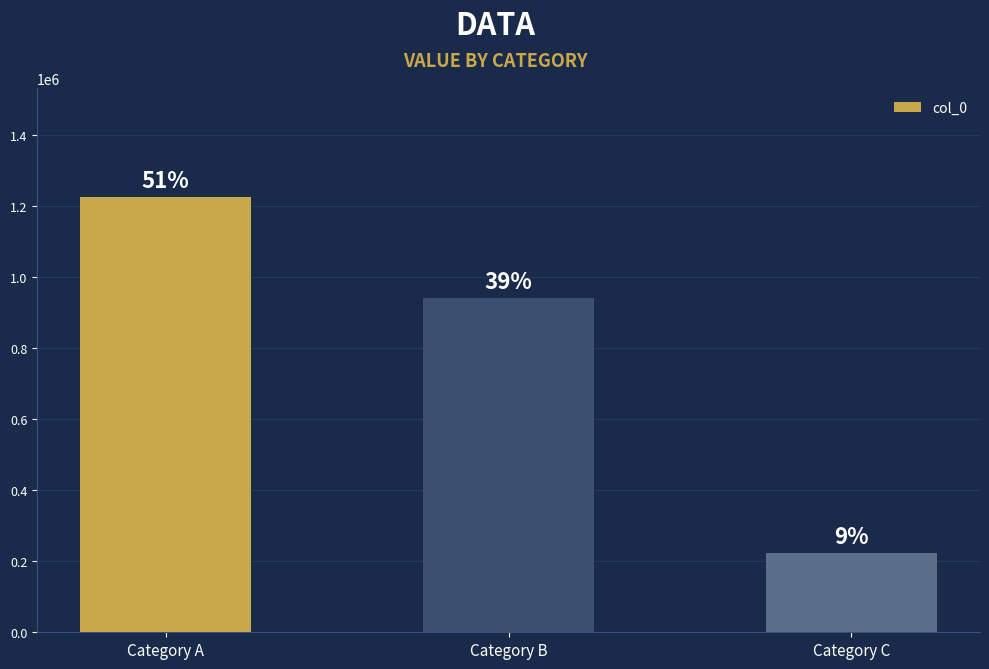

List the labels in order of value, smallest first.

Category C, Category B, Category A